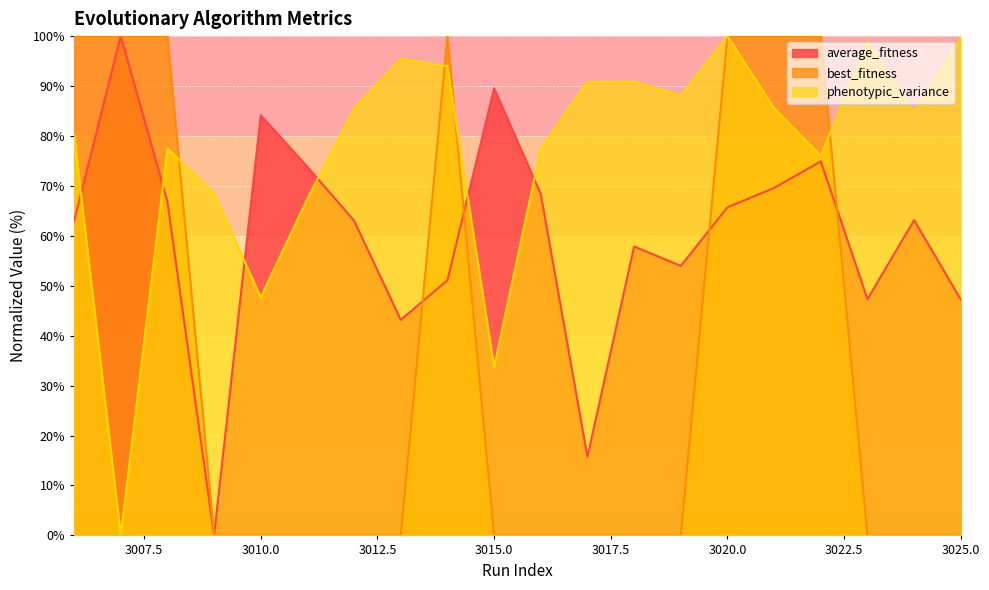

Which series ends up on top after the final intersection of phenotypic_variance and average_fitness?

phenotypic_variance